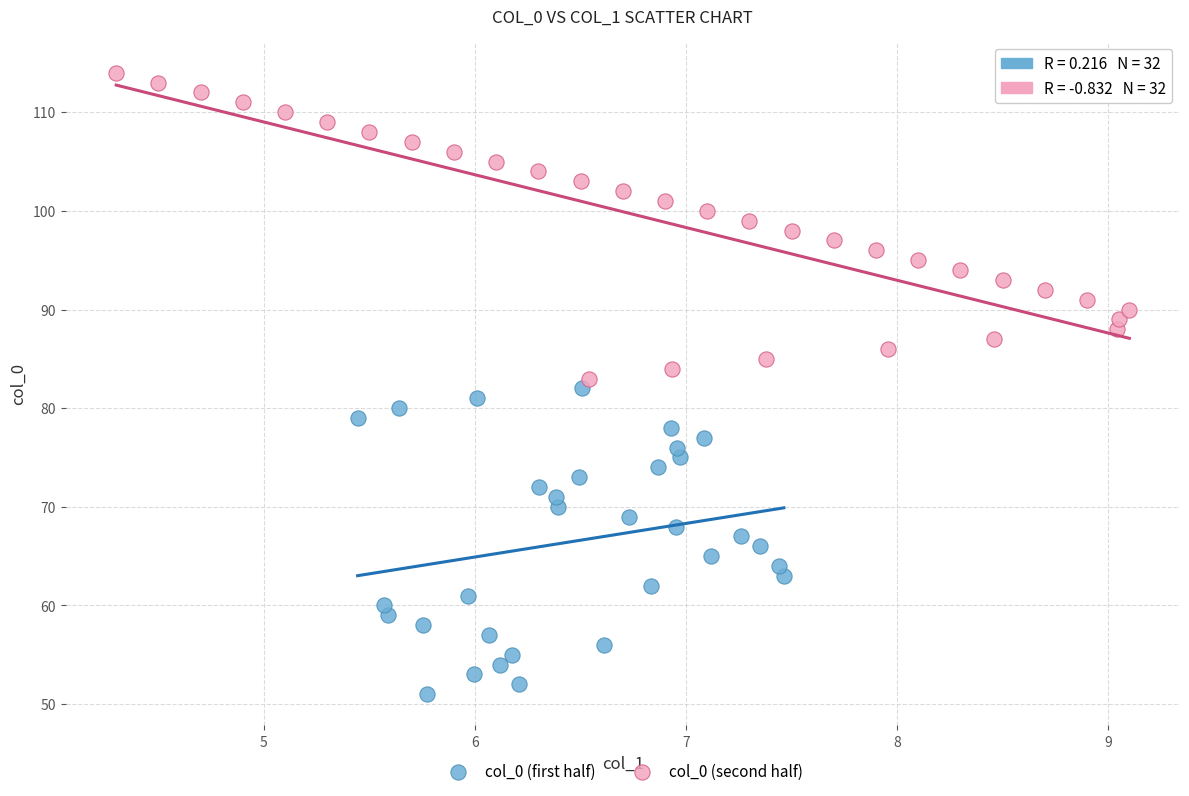

Which series reaches the maximum Y coordinate?

col_0 (second half)